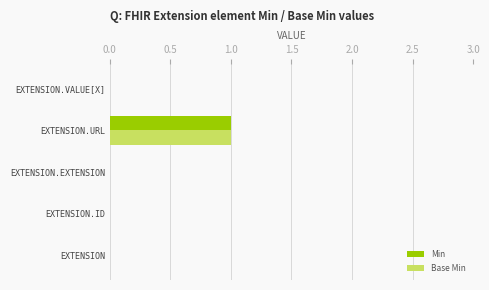

Is it true that Min equals 0 at EXTENSION.EXTENSION?

True